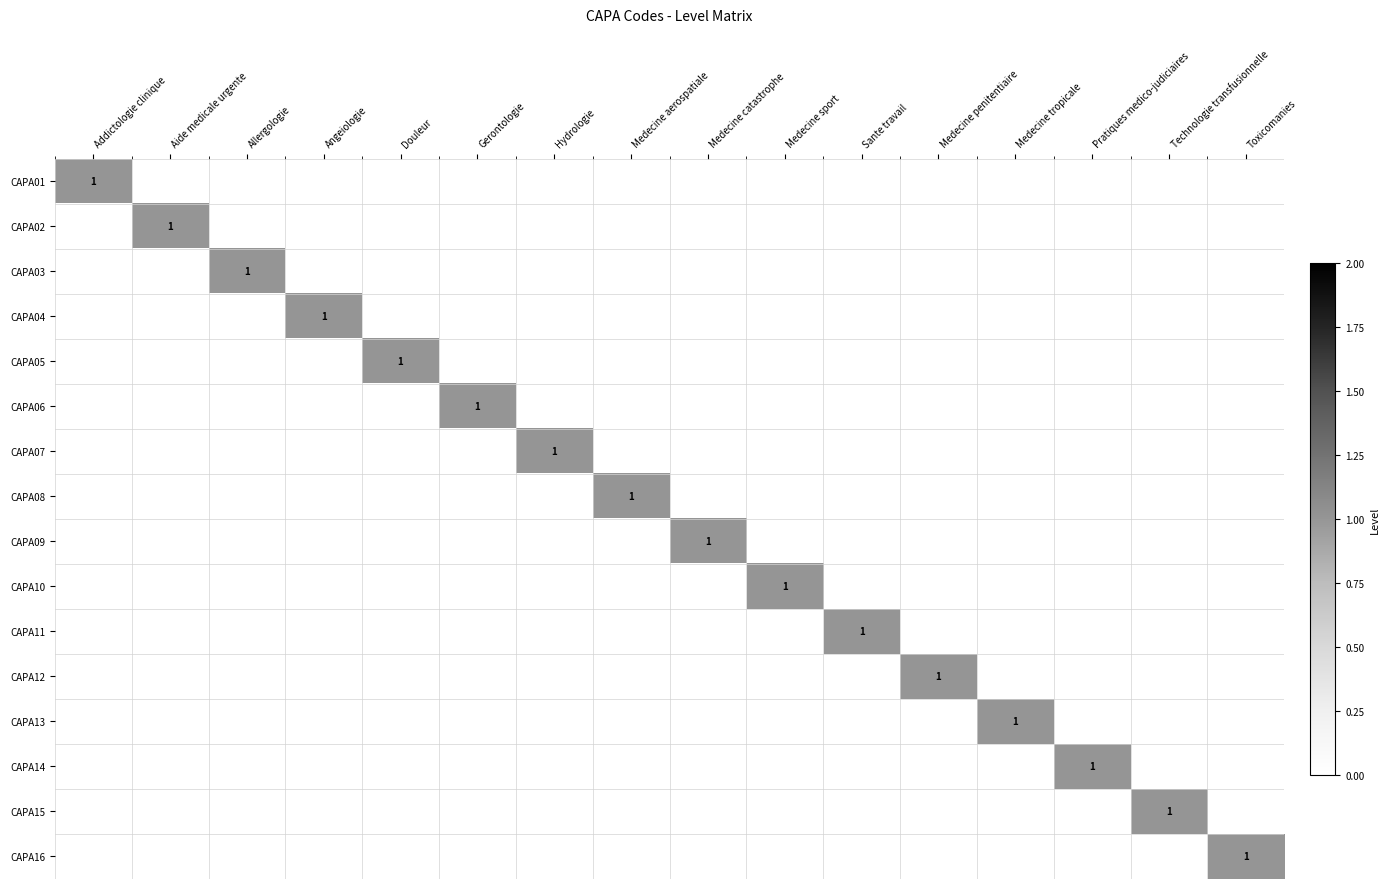

What is the difference between the maximum and minimum values in the CAPA09 series?

1